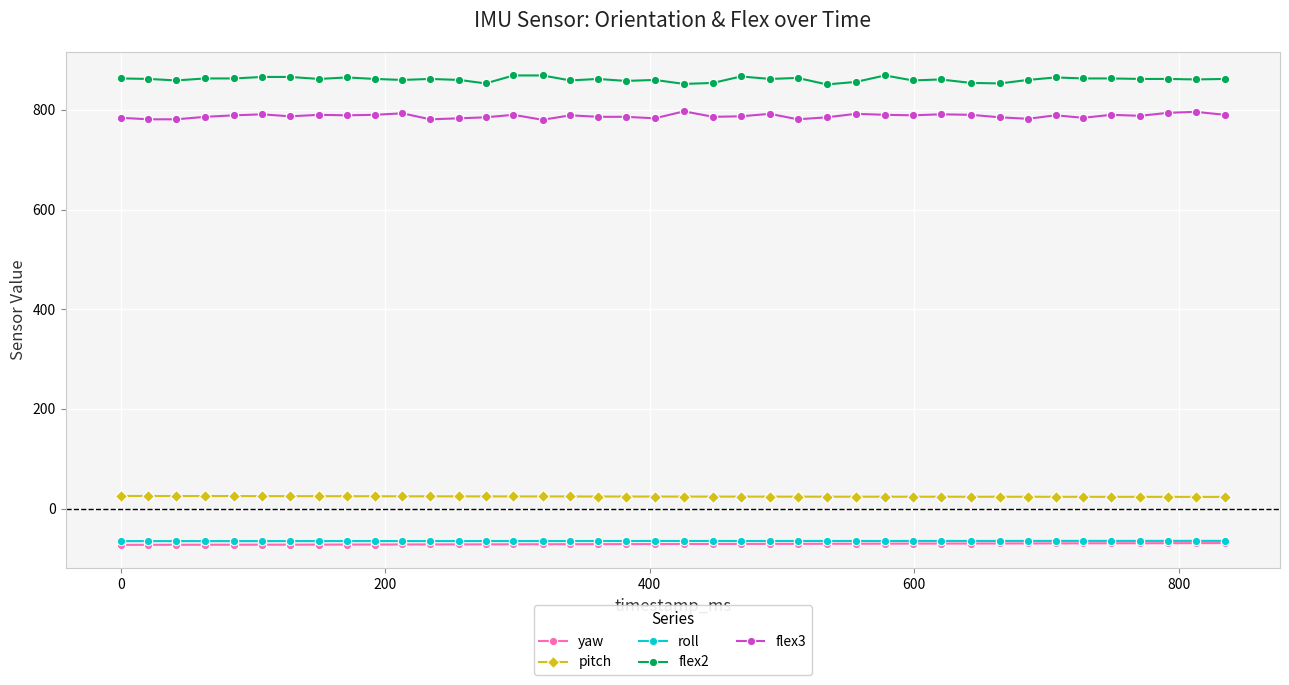

True or false: roll has more than 2 points higher than both neighbors.

True